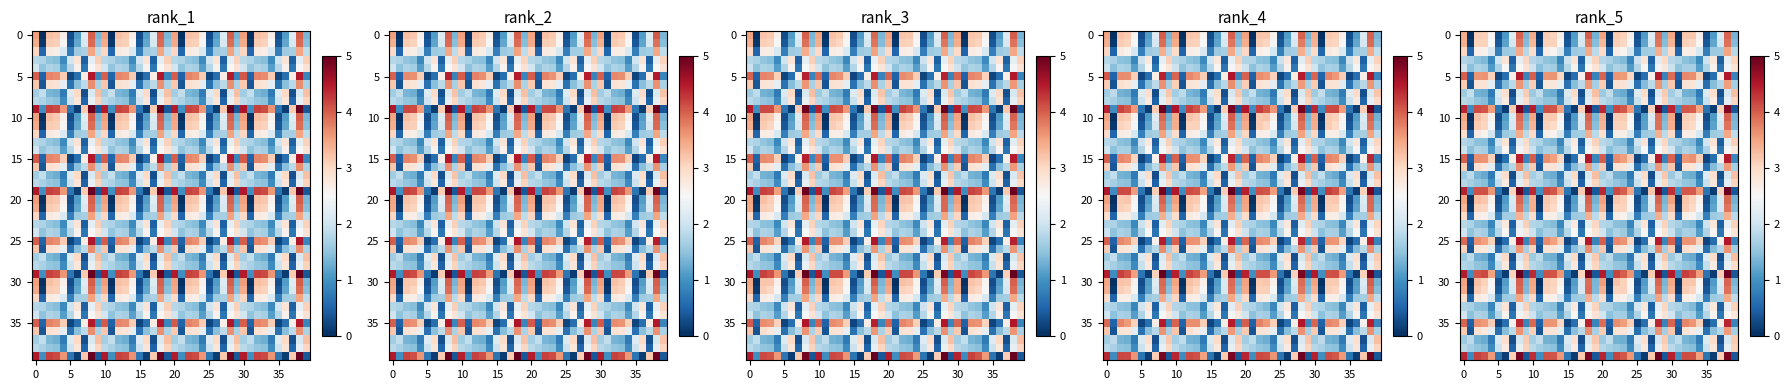

Reading left to right, extract all data points from this chart.

row_0: 3.4	0.0	3.1	3.1	2.6	0.3	1.1	2.2	4.0	1.3	3.4	0.0	3.1	3.1	2.6	0.3	1.1	2.2	4.0	1.3	3.5	0.0	3.1	3.1	2.6	0.3	1.1	2.2	3.9	1.3	3.5	0.0	3.2	3.2	2.6	0.3	1.1	2.1	4.0	1.3
row_1: 3.4	0.1	3.1	3.1	2.5	0.4	1.2	2.1	3.8	1.4	3.3	0.1	3.1	3.1	2.5	0.4	1.2	2.1	3.8	1.4	3.3	0.1	3.1	3.0	2.5	0.4	1.2	2.1	3.8	1.4	3.3	0.1	3.1	3.0	2.5	0.4	1.2	2.0	3.9	1.4
row_2: 3.0	0.5	2.7	2.6	2.1	0.8	1.6	1.6	3.4	1.8	2.9	0.5	2.7	2.6	2.1	0.8	1.6	1.7	3.4	1.8	3.0	0.5	2.7	2.6	2.0	0.8	1.6	1.6	3.4	1.8	3.0	0.5	2.7	2.7	2.1	0.8	1.6	1.6	3.5	1.8
row_3: 1.8	1.7	1.5	1.4	0.9	2.0	2.8	0.4	2.3	3.0	1.8	1.7	1.5	1.4	0.9	2.0	2.8	0.5	2.2	3.1	1.8	1.7	1.5	1.4	0.9	2.0	2.8	0.5	2.2	3.0	1.8	1.7	1.5	1.4	0.9	2.0	2.8	0.4	2.3	3.0
row_4: 2.0	1.5	1.7	1.7	1.1	1.7	2.5	0.7	2.5	2.9	2.0	1.5	1.7	1.6	1.1	1.8	2.6	0.7	2.5	2.8	2.0	1.5	1.7	1.6	1.1	1.8	2.6	0.7	2.4	2.8	2.0	1.5	1.7	1.7	1.1	1.7	2.6	0.7	2.4	2.9
row_5: 4.0	0.5	3.6	3.6	3.1	0.2	0.6	2.6	4.5	0.9	4.0	0.5	3.6	3.6	3.0	0.2	0.6	2.6	4.3	0.8	3.9	0.5	3.6	3.6	3.0	0.2	0.6	2.6	4.5	0.9	3.9	0.5	3.7	3.7	3.1	0.2	0.6	2.6	4.5	0.8
row_6: 3.1	0.3	2.8	2.8	2.3	0.6	1.4	1.8	3.6	1.7	3.1	0.4	2.8	2.8	2.3	0.6	1.4	1.8	3.6	1.7	3.2	0.3	2.9	2.8	2.2	0.6	1.4	1.8	3.6	1.7	3.2	0.3	2.8	2.8	2.3	0.6	1.4	1.8	3.5	1.7
row_7: 1.6	1.9	1.3	1.3	0.7	2.1	2.9	0.3	2.1	3.1	1.6	1.9	1.3	1.3	0.7	2.1	3.0	0.3	2.1	3.3	1.6	1.9	1.3	1.2	0.7	2.2	3.0	0.3	2.1	3.2	1.6	1.9	1.3	1.3	0.7	2.1	2.9	0.3	2.1	3.2
row_8: 1.8	1.7	1.5	1.4	0.9	2.0	2.7	0.5	2.3	3.0	1.8	1.7	1.5	1.5	0.9	2.0	2.8	0.5	2.2	3.0	1.8	1.7	1.5	1.4	0.9	1.9	2.8	0.5	2.3	3.1	1.8	1.7	1.5	1.5	0.9	1.9	2.7	0.5	2.3	3.0
row_9: 4.4	0.9	4.1	4.1	3.5	0.7	0.1	3.1	4.9	0.4	4.4	0.9	4.1	4.1	3.5	0.7	0.1	3.1	4.9	0.4	4.4	1.0	4.2	4.0	3.6	0.7	0.1	3.1	4.9	0.4	4.4	1.0	4.1	4.0	3.5	0.7	0.1	3.1	4.8	0.4
row_10: 3.5	0.0	3.2	3.1	2.6	0.3	1.1	2.1	3.9	1.3	3.5	0.0	3.2	3.2	2.6	0.3	1.1	2.1	4.0	1.4	3.4	0.0	3.1	3.1	2.6	0.3	1.1	2.2	3.9	1.4	3.5	0.0	3.1	3.1	2.6	0.3	1.1	2.2	4.0	1.3
row_11: 3.3	0.1	3.1	3.0	2.5	0.4	1.2	2.1	3.8	1.4	3.3	0.1	3.1	3.0	2.5	0.4	1.2	2.1	3.9	1.5	3.4	0.1	3.1	3.1	2.5	0.4	1.2	2.1	3.9	1.4	3.4	0.1	3.1	3.0	2.5	0.4	1.2	2.0	3.9	1.4
row_12: 2.9	0.5	2.7	2.6	2.0	0.8	1.6	1.7	3.4	1.8	3.0	0.5	2.6	2.6	2.1	0.8	1.6	1.7	3.4	1.8	2.9	0.5	2.6	2.7	2.1	0.8	1.6	1.6	3.4	1.8	3.0	0.5	2.7	2.7	2.1	0.8	1.6	1.7	3.5	1.9
row_13: 1.8	1.7	1.5	1.4	0.9	2.0	2.8	0.5	2.2	3.0	1.8	1.7	1.5	1.4	0.9	2.0	2.8	0.4	2.3	3.1	1.8	1.7	1.5	1.4	0.9	2.0	2.8	0.4	2.2	3.0	1.8	1.7	1.5	1.4	0.9	2.0	2.8	0.4	2.3	3.1
row_14: 2.0	1.5	1.7	1.7	1.1	1.7	2.6	0.7	2.4	2.8	2.0	1.5	1.7	1.7	1.1	1.8	2.6	0.7	2.5	2.8	2.0	1.5	1.7	1.7	1.1	1.8	2.5	0.7	2.5	2.8	2.0	1.5	1.7	1.6	1.1	1.7	2.6	0.7	2.5	2.8
row_15: 4.0	0.5	3.6	3.6	3.1	0.2	0.6	2.7	4.4	0.9	4.0	0.5	3.7	3.5	3.0	0.2	0.6	2.6	4.5	0.9	4.0	0.5	3.7	3.5	3.1	0.2	0.6	2.6	4.5	0.8	4.0	0.5	3.6	3.6	3.1	0.2	0.6	2.7	4.5	0.9
row_16: 3.1	0.4	2.9	2.8	2.2	0.6	1.4	1.8	3.7	1.7	3.1	0.4	2.8	2.8	2.2	0.6	1.4	1.8	3.5	1.7	3.1	0.3	2.8	2.8	2.3	0.6	1.4	1.8	3.6	1.7	3.2	0.4	2.8	2.8	2.3	0.6	1.4	1.8	3.6	1.7
row_17: 1.6	1.9	1.3	1.2	0.7	2.2	2.9	0.3	2.1	3.2	1.6	1.8	1.3	1.3	0.7	2.1	3.0	0.3	2.1	3.2	1.6	1.8	1.3	1.3	0.7	2.2	3.0	0.3	2.1	3.2	1.6	1.9	1.3	1.3	0.7	2.1	2.9	0.3	2.1	3.2
row_18: 1.8	1.7	1.5	1.4	0.9	1.9	2.7	0.5	2.3	3.0	1.8	1.7	1.5	1.4	0.9	1.9	2.8	0.5	2.3	3.0	1.8	1.7	1.5	1.4	0.9	1.9	2.8	0.5	2.2	3.0	1.8	1.7	1.5	1.5	0.9	1.9	2.8	0.5	2.3	3.1
row_19: 4.4	0.9	4.1	4.1	3.6	0.7	0.1	3.1	4.9	0.4	4.4	1.0	4.2	4.1	3.5	0.7	0.1	3.1	4.9	0.4	4.4	1.0	4.2	4.0	3.5	0.7	0.1	3.2	4.9	0.4	4.3	1.0	4.1	4.0	3.6	0.7	0.1	3.1	4.9	0.4
row_20: 3.5	0.0	3.2	3.2	2.6	0.3	1.1	2.1	4.0	1.3	3.4	0.0	3.2	3.1	2.6	0.3	1.1	2.2	4.0	1.3	3.5	0.0	3.2	3.1	2.5	0.3	1.1	2.2	4.0	1.4	3.5	0.0	3.2	3.1	2.6	0.3	1.1	2.1	3.9	1.3
row_21: 3.3	0.1	3.1	3.0	2.5	0.4	1.2	2.0	3.8	1.4	3.4	0.1	3.1	3.0	2.5	0.4	1.2	2.0	3.9	1.4	3.4	0.1	3.1	3.1	2.5	0.4	1.2	2.1	3.8	1.4	3.3	0.1	3.1	3.0	2.5	0.4	1.2	2.1	3.8	1.4
row_22: 3.0	0.5	2.7	2.6	2.1	0.8	1.6	1.6	3.4	1.8	2.9	0.5	2.6	2.6	2.1	0.8	1.6	1.6	3.4	1.8	3.0	0.5	2.7	2.6	2.1	0.8	1.6	1.6	3.4	1.8	2.9	0.5	2.6	2.6	2.1	0.8	1.6	1.7	3.4	1.8
row_23: 1.8	1.7	1.5	1.4	0.9	2.0	2.8	0.5	2.3	3.1	1.8	1.7	1.5	1.4	0.9	2.0	2.7	0.5	2.2	3.0	1.8	1.7	1.5	1.4	0.9	1.9	2.8	0.5	2.2	3.1	1.8	1.7	1.5	1.4	0.9	2.0	2.8	0.5	2.3	3.1
row_24: 2.0	1.5	1.7	1.6	1.1	1.8	2.6	0.7	2.4	2.8	2.0	1.5	1.7	1.7	1.1	1.8	2.5	0.7	2.5	2.8	2.0	1.5	1.7	1.6	1.1	1.7	2.6	0.7	2.5	2.8	2.0	1.5	1.7	1.7	1.1	1.8	2.6	0.7	2.5	2.8
row_25: 3.9	0.5	3.6	3.5	3.1	0.2	0.6	2.6	4.5	0.8	3.9	0.5	3.7	3.5	3.1	0.2	0.6	2.7	4.5	0.8	4.0	0.5	3.7	3.6	3.0	0.2	0.6	2.6	4.5	0.9	4.0	0.5	3.6	3.6	3.1	0.2	0.6	2.6	4.5	0.9
row_26: 3.1	0.3	2.8	2.8	2.2	0.6	1.4	1.8	3.6	1.7	3.1	0.3	2.8	2.8	2.2	0.6	1.5	1.8	3.7	1.7	3.2	0.3	2.9	2.8	2.2	0.6	1.4	1.8	3.7	1.7	3.1	0.3	2.9	2.8	2.2	0.6	1.4	1.8	3.6	1.7
row_27: 1.6	1.8	1.3	1.2	0.7	2.2	3.0	0.3	2.1	3.1	1.6	1.8	1.3	1.3	0.7	2.1	3.0	0.3	2.1	3.2	1.6	1.8	1.3	1.3	0.7	2.1	2.9	0.3	2.1	3.2	1.6	1.9	1.3	1.2	0.7	2.1	3.0	0.3	2.1	3.3
row_28: 1.8	1.7	1.5	1.4	0.9	1.9	2.8	0.5	2.3	3.0	1.8	1.7	1.5	1.4	0.9	1.9	2.8	0.5	2.3	3.0	1.8	1.7	1.5	1.5	0.9	1.9	2.8	0.5	2.2	3.0	1.8	1.6	1.5	1.4	0.9	1.9	2.7	0.5	2.3	2.9
row_29: 4.5	0.9	4.1	4.2	3.5	0.7	0.1	3.1	5.0	0.4	4.4	0.9	4.1	4.1	3.6	0.7	0.1	3.0	4.9	0.4	4.5	1.0	4.2	4.0	3.6	0.7	0.1	3.1	4.8	0.4	4.5	1.0	4.2	4.1	3.5	0.7	0.1	3.1	4.9	0.4
row_30: 3.5	0.0	3.2	3.1	2.5	0.3	1.1	2.1	4.0	1.3	3.5	0.0	3.1	3.1	2.6	0.3	1.1	2.1	3.9	1.4	3.5	0.0	3.2	3.1	2.5	0.3	1.1	2.2	4.0	1.4	3.4	0.0	3.2	3.2	2.5	0.3	1.1	2.1	4.0	1.4
row_31: 3.4	0.1	3.1	3.0	2.5	0.4	1.2	2.1	3.9	1.4	3.4	0.1	3.1	3.0	2.5	0.4	1.2	2.1	3.9	1.4	3.4	0.1	3.0	3.1	2.5	0.4	1.2	2.1	3.9	1.4	3.3	0.1	3.1	3.0	2.5	0.4	1.2	2.0	3.9	1.4
row_32: 2.9	0.5	2.7	2.6	2.1	0.8	1.6	1.6	3.5	1.8	3.0	0.5	2.7	2.6	2.1	0.8	1.6	1.6	3.4	1.9	2.9	0.5	2.7	2.6	2.1	0.8	1.6	1.6	3.5	1.8	2.9	0.5	2.7	2.6	2.1	0.8	1.6	1.6	3.4	1.8
row_33: 1.7	1.7	1.5	1.4	0.9	2.0	2.8	0.5	2.2	3.1	1.8	1.7	1.5	1.4	0.9	1.9	2.7	0.5	2.3	3.1	1.7	1.7	1.5	1.4	0.9	2.0	2.8	0.5	2.2	3.0	1.8	1.7	1.5	1.4	0.9	2.0	2.8	0.5	2.3	3.1
row_34: 2.0	1.5	1.7	1.7	1.1	1.8	2.6	0.7	2.4	2.8	2.0	1.5	1.7	1.7	1.1	1.7	2.5	0.7	2.5	2.9	2.0	1.5	1.7	1.6	1.1	1.7	2.6	0.7	2.4	2.9	2.0	1.5	1.7	1.7	1.1	1.8	2.6	0.7	2.5	2.8
row_35: 4.0	0.5	3.6	3.6	3.1	0.2	0.6	2.6	4.4	0.9	3.9	0.5	3.6	3.6	3.0	0.2	0.6	2.6	4.4	0.9	3.9	0.5	3.7	3.5	3.1	0.2	0.6	2.7	4.4	0.9	4.0	0.5	3.7	3.6	3.1	0.2	0.6	2.7	4.4	0.9
row_36: 3.2	0.3	2.9	2.8	2.2	0.6	1.4	1.8	3.6	1.7	3.1	0.3	2.9	2.8	2.2	0.6	1.5	1.8	3.7	1.7	3.1	0.4	2.8	2.8	2.3	0.6	1.4	1.8	3.6	1.7	3.2	0.3	2.8	2.7	2.2	0.6	1.4	1.8	3.6	1.7
row_37: 1.6	1.9	1.3	1.3	0.7	2.1	2.9	0.3	2.1	3.1	1.6	1.9	1.3	1.3	0.7	2.1	2.9	0.3	2.1	3.2	1.6	1.9	1.3	1.3	0.7	2.2	2.9	0.3	2.1	3.2	1.6	1.9	1.3	1.3	0.7	2.2	2.9	0.3	2.1	3.1
row_38: 1.8	1.7	1.5	1.4	0.9	2.0	2.8	0.5	2.3	3.1	1.8	1.7	1.5	1.5	0.9	2.0	2.7	0.5	2.3	3.0	1.8	1.7	1.5	1.4	0.9	2.0	2.7	0.5	2.3	3.0	1.8	1.7	1.5	1.4	0.9	2.0	2.8	0.5	2.3	3.0
row_39: 4.4	0.9	4.2	4.1	3.6	0.7	0.1	3.1	4.9	0.4	4.4	1.0	4.1	4.1	3.6	0.7	0.1	3.2	4.9	0.4	4.4	1.0	4.2	4.1	3.6	0.7	0.1	3.2	5.0	0.4	4.4	1.0	4.1	4.1	3.5	0.7	0.1	3.1	4.9	0.4